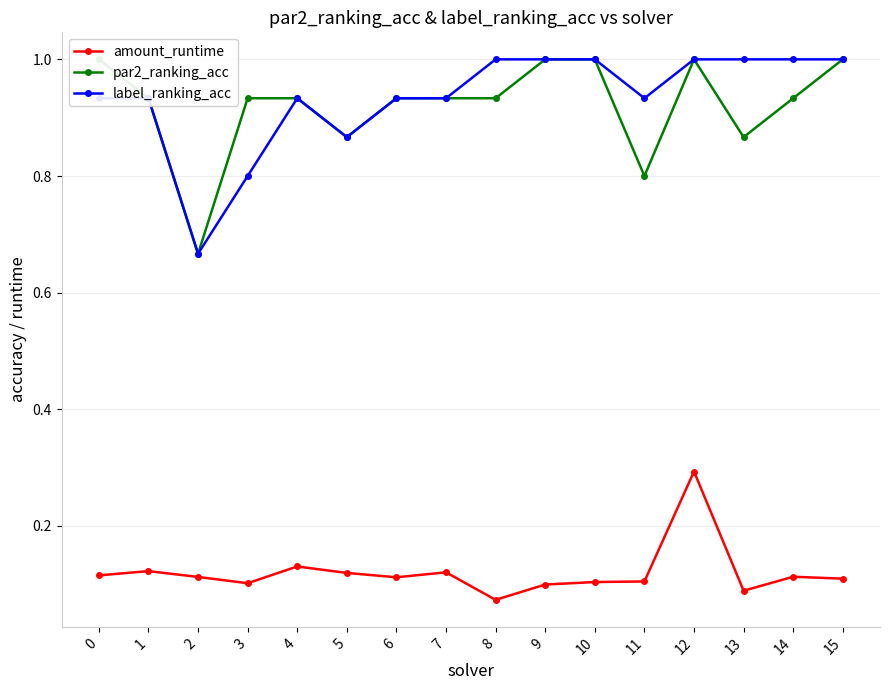

What is the difference between the maximum and minimum values in the par2_ranking_acc series?

0.3